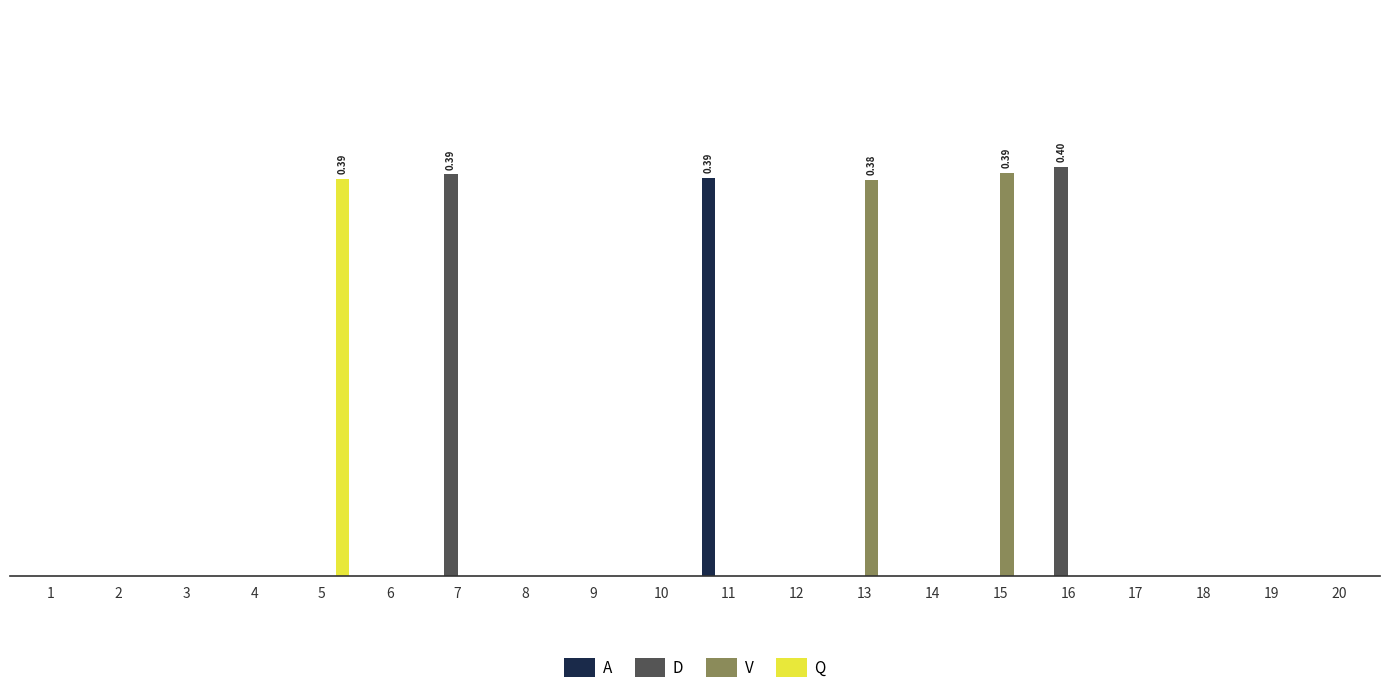

Reading right to left, transcribe all the data shown in this chart.

A: 0.0	0.0	0.0	0.0	0.0	0.0	0.0	0.0	0.0	0.4	0.0	0.0	0.0	0.0	0.0	0.0	0.0	0.0	0.0	0.0
D: 0.0	0.0	0.0	0.0	0.4	0.0	0.0	0.0	0.0	0.0	0.0	0.0	0.0	0.4	0.0	0.0	0.0	0.0	0.0	0.0
V: 0.0	0.0	0.0	0.0	0.0	0.4	0.0	0.4	0.0	0.0	0.0	0.0	0.0	0.0	0.0	0.0	0.0	0.0	0.0	0.0
Q: 0.0	0.0	0.0	0.0	0.0	0.0	0.0	0.0	0.0	0.0	0.0	0.0	0.0	0.0	0.0	0.4	0.0	0.0	0.0	0.0